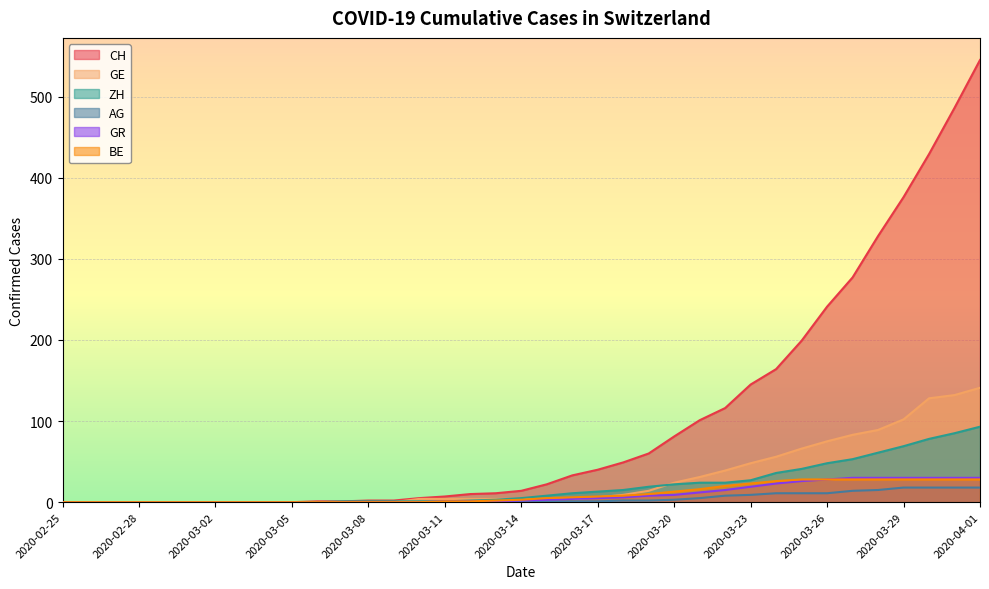

What is the difference between the maximum and minimum values in the GR series?

30